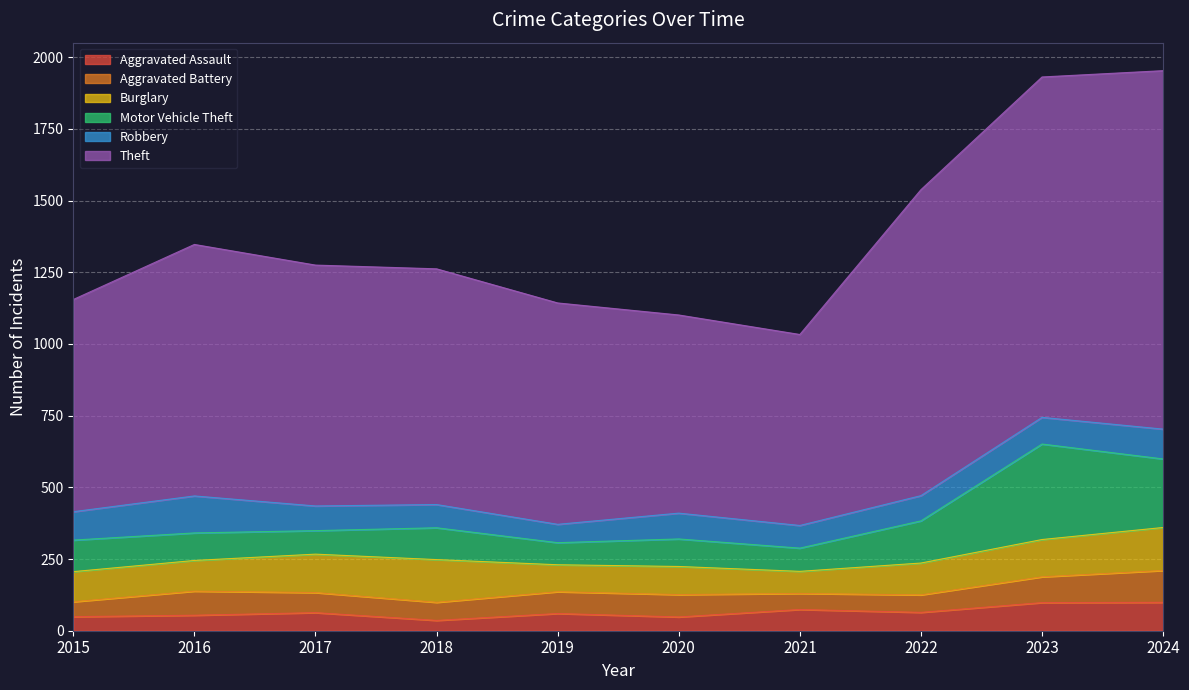

True or false: Aggravated Battery and Motor Vehicle Theft cross at least once.

False